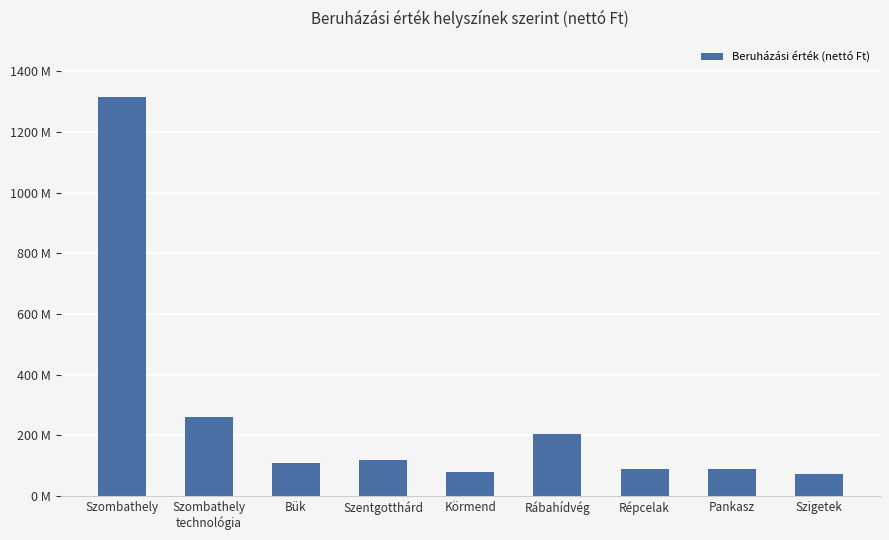

Where does the data first go above 109934462?

Szombathely